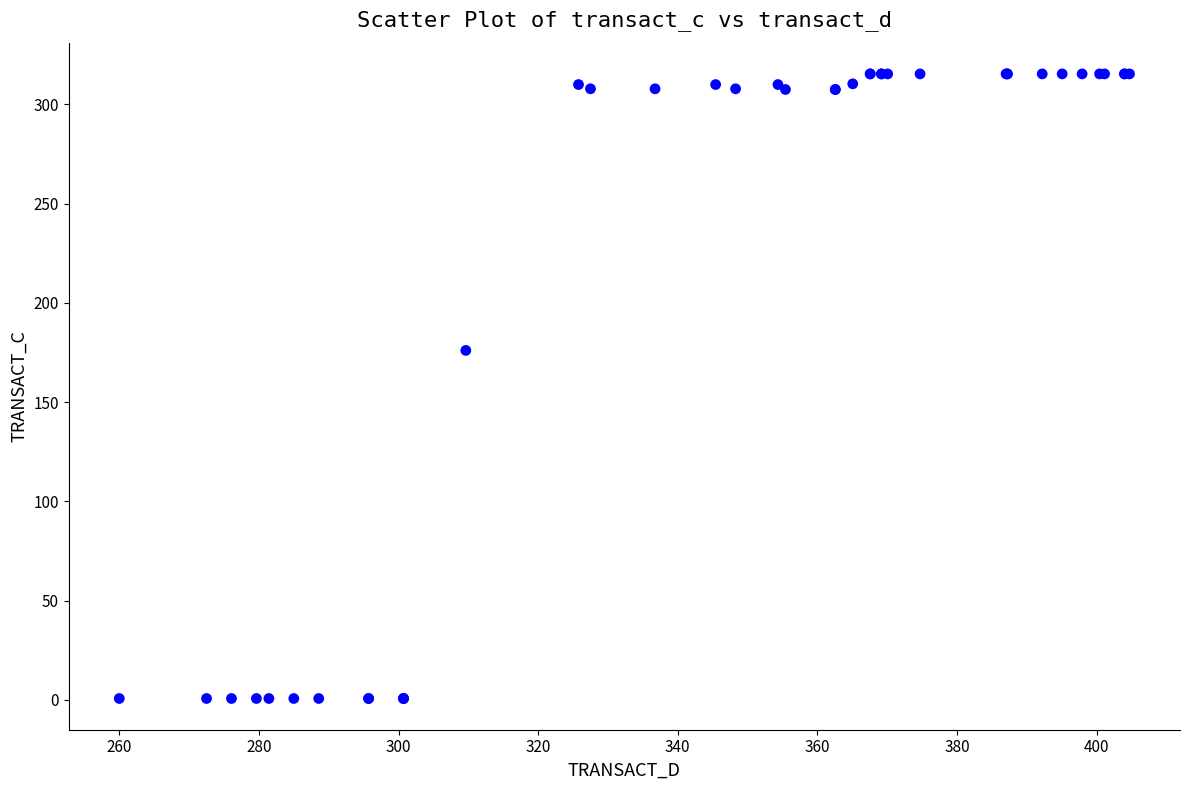

What Y value in the scatter plot is closest to 158?

176.1